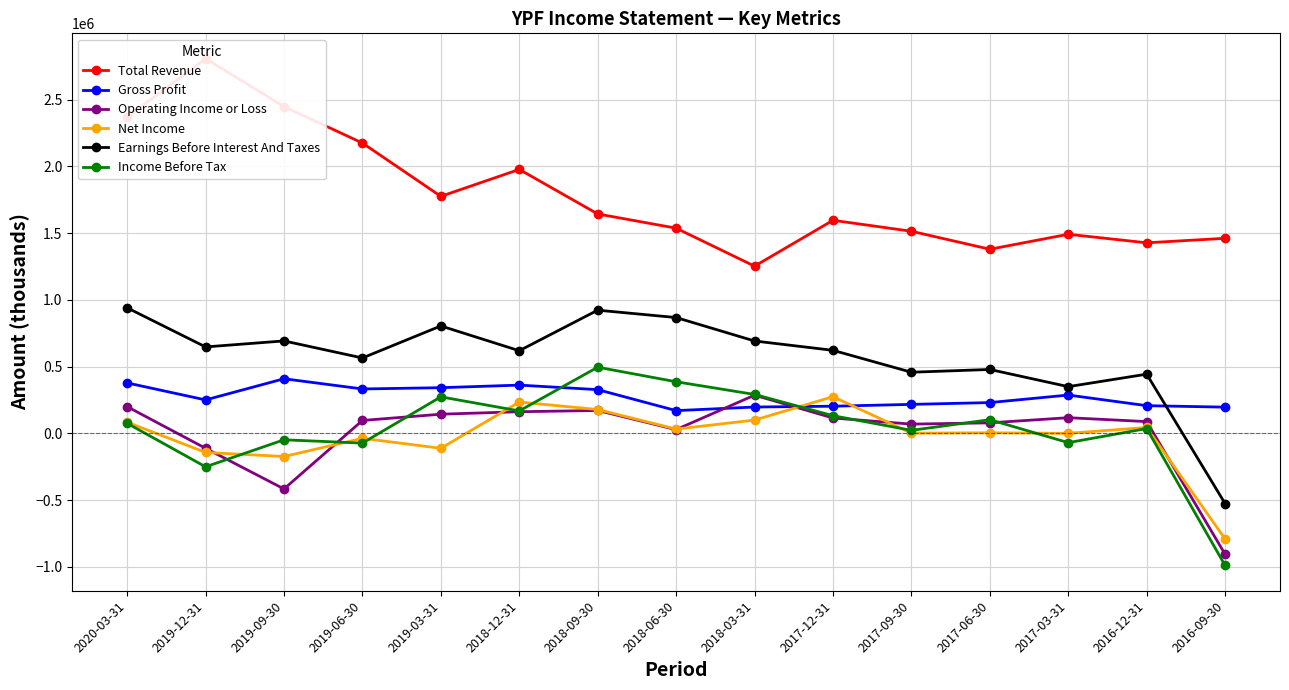

Is the value of Income Before Tax at 2017-09-30 greater than the value of Total Revenue at 2016-12-31?

No